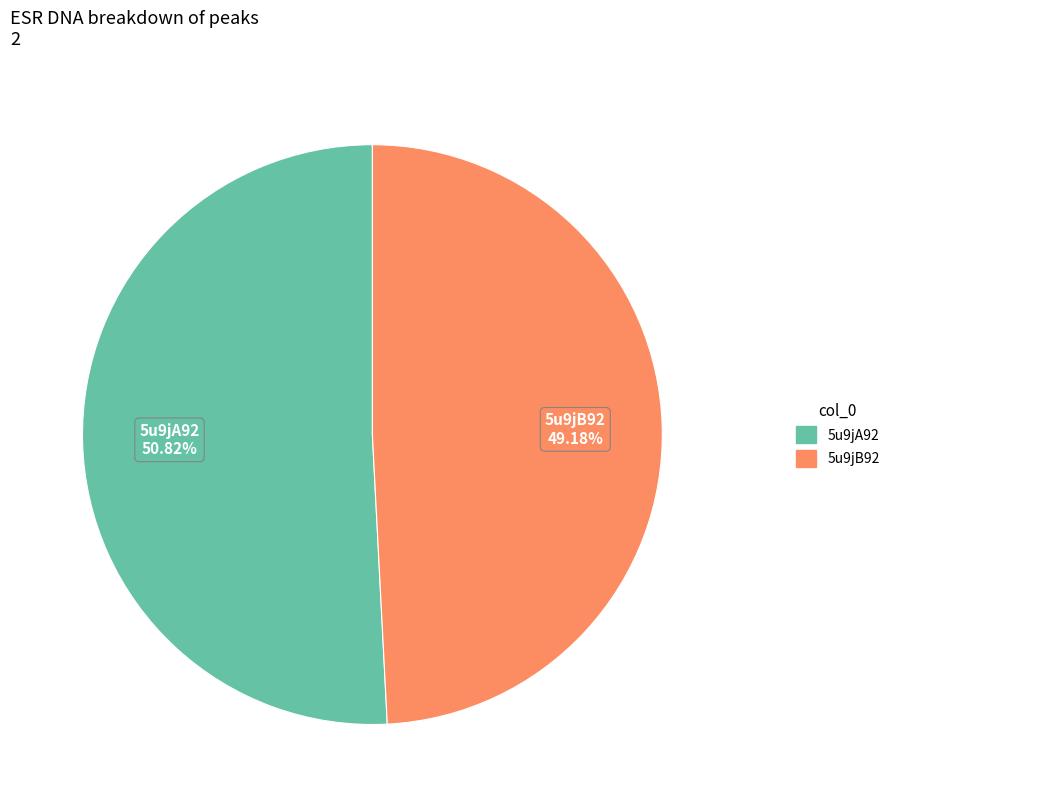

Is it true that 5u9jB92 is 41% of the pie?

False